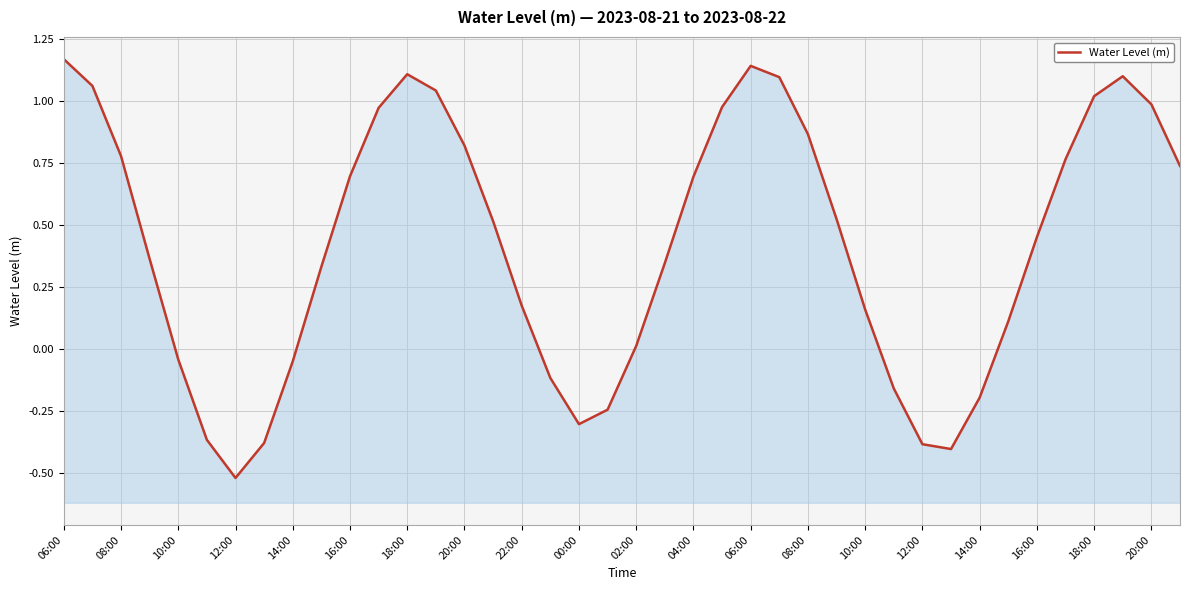

How many lines are shown in the chart?

1